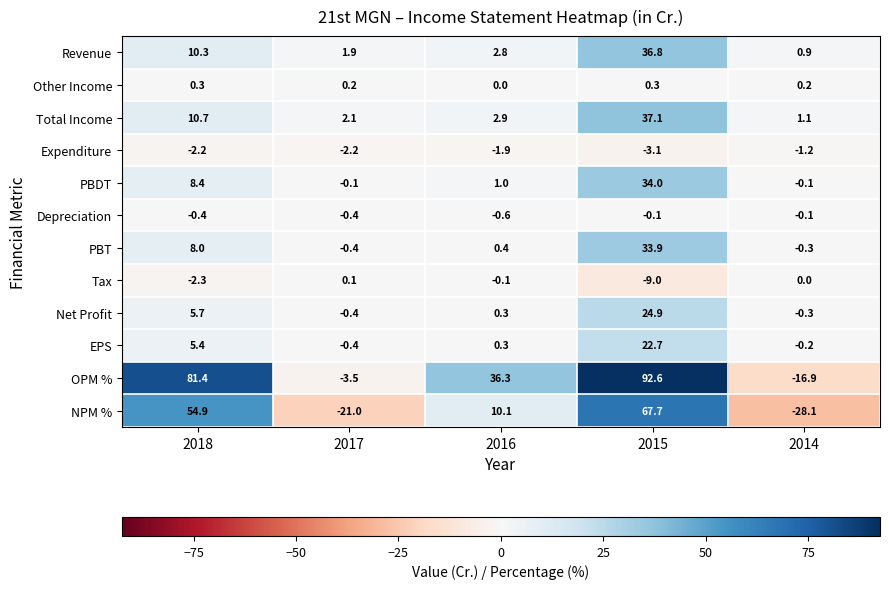

At which category is the sum across all series the highest?

2015